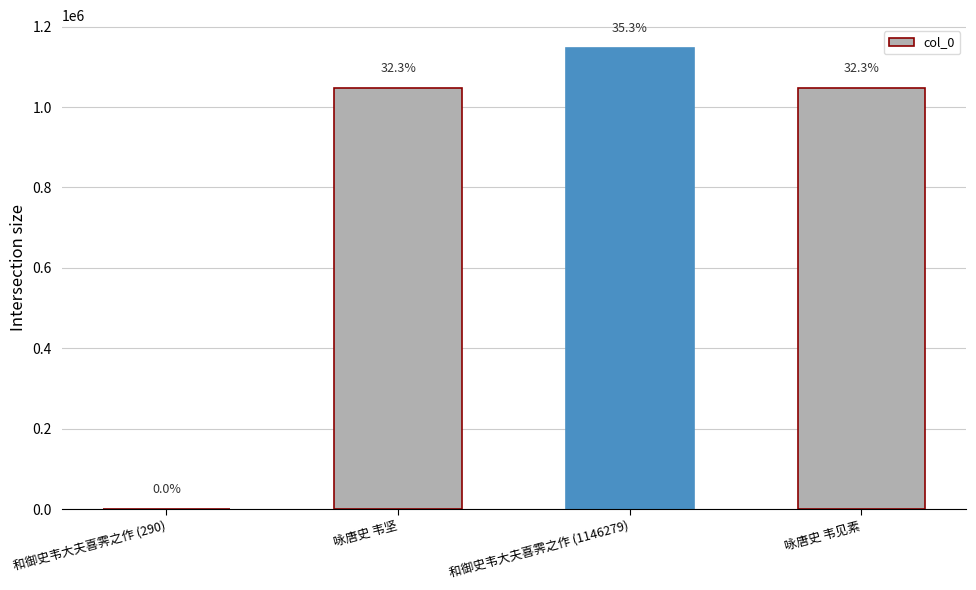

Are the bars horizontal?

No